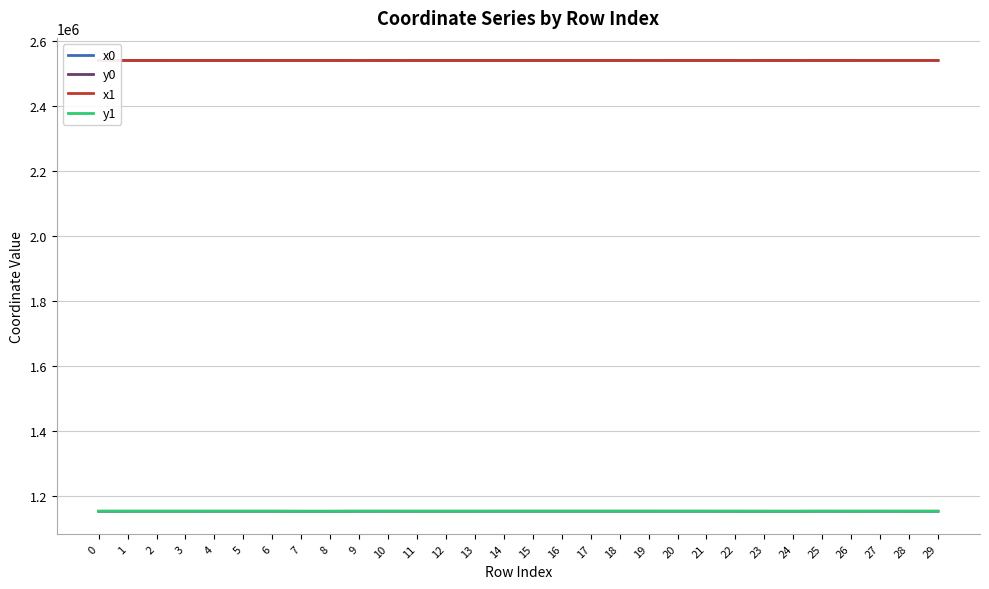

What is the sum of all x0 values?

76165289.5